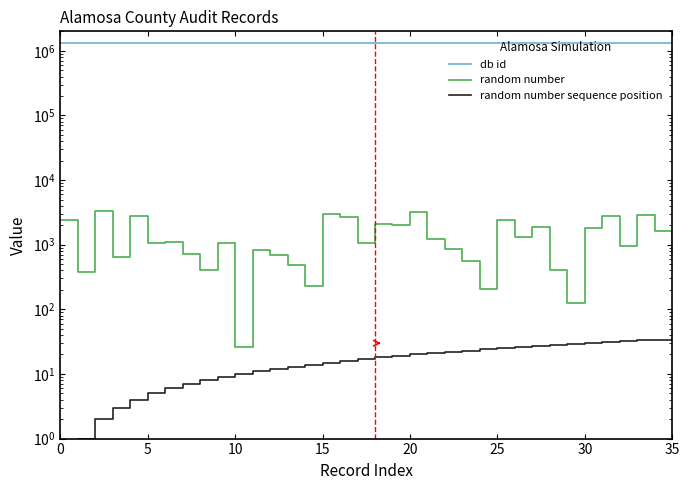

True or false: random number sequence position has a value of 29 at 29.

True